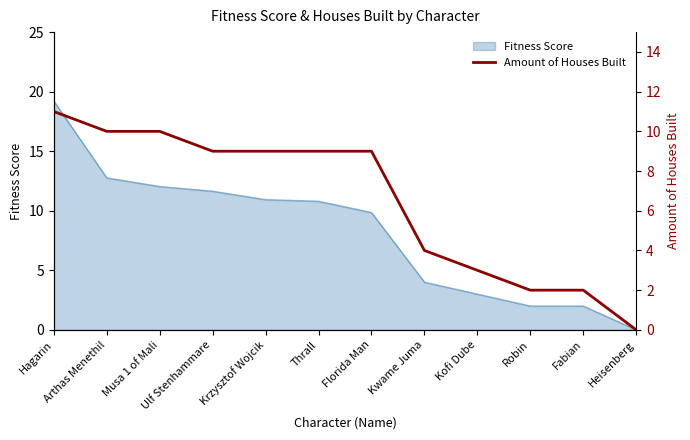

What position from the right is Musa 1 of Mali?

10